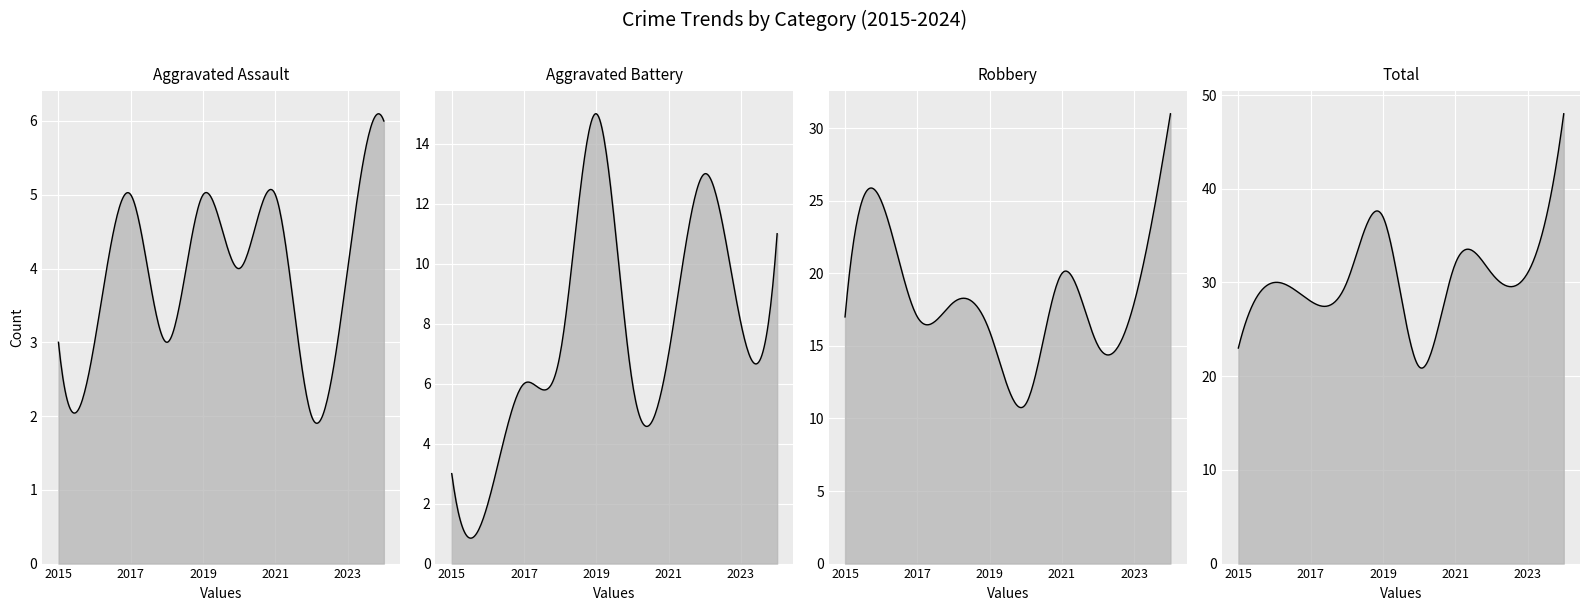

What is the sum of all Total values?

311